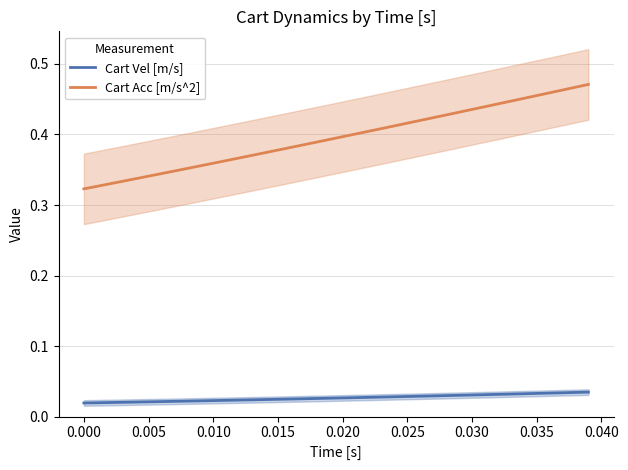

What are all the series names shown in the legend?

Cart Vel [m/s], Cart Acc [m/s^2]